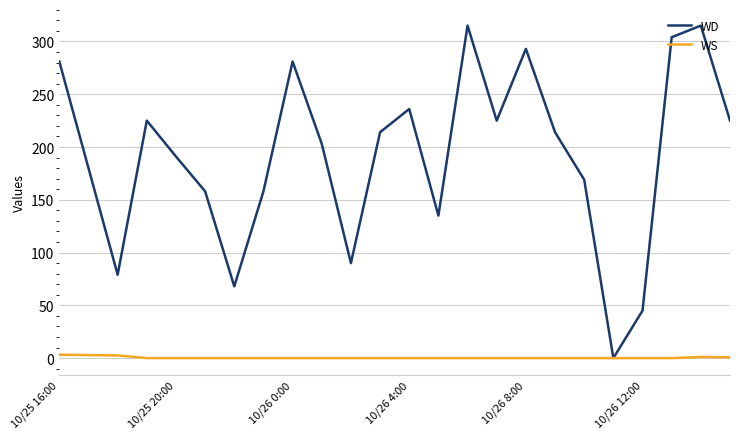

What are all the series names shown in the legend?

WD, WS